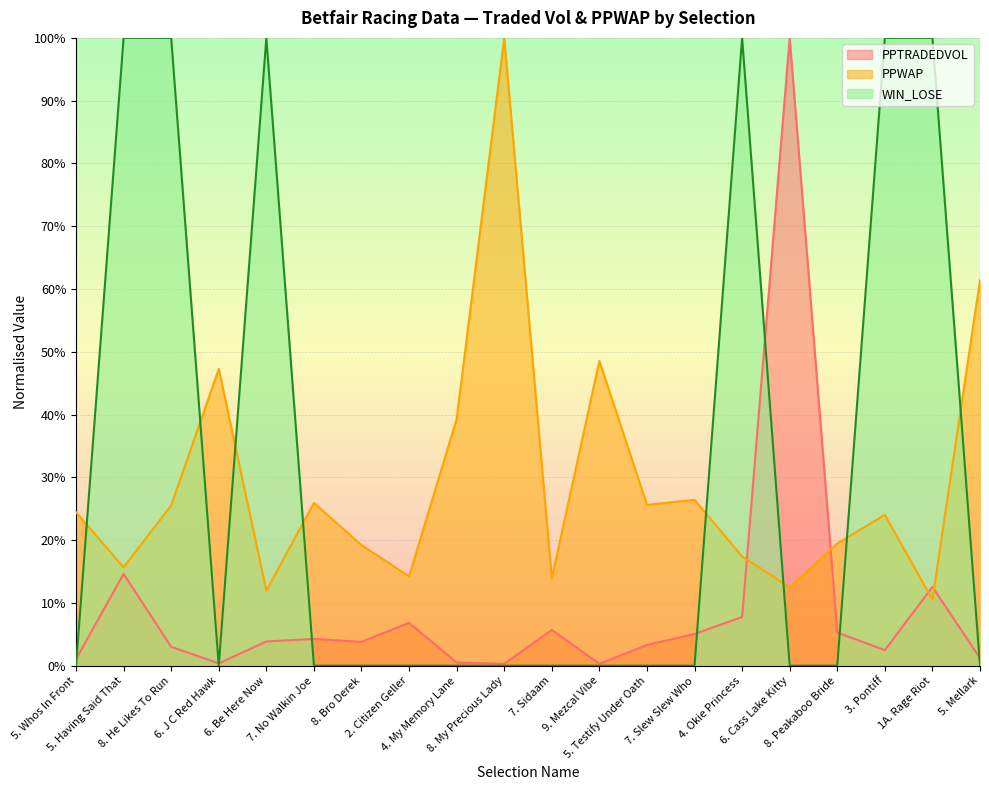

Which series changed the most between 6. Cass Lake Kitty and 1A. Rage Riot?

WIN_LOSE